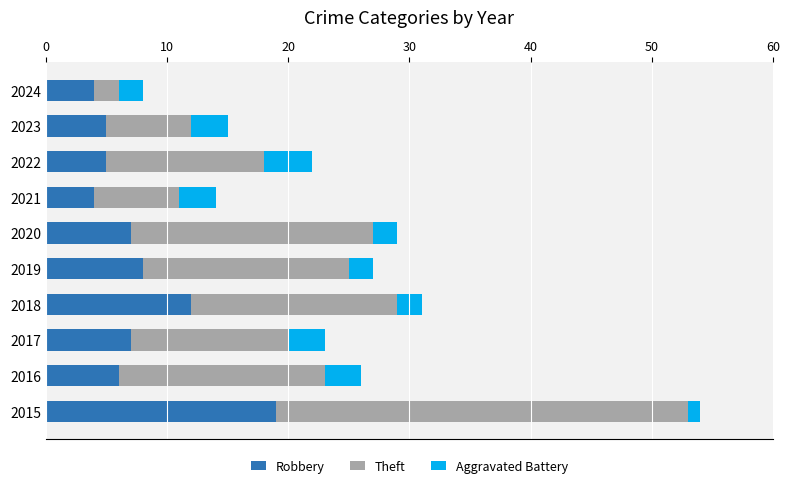

What is the total value across all series at 2019?

27